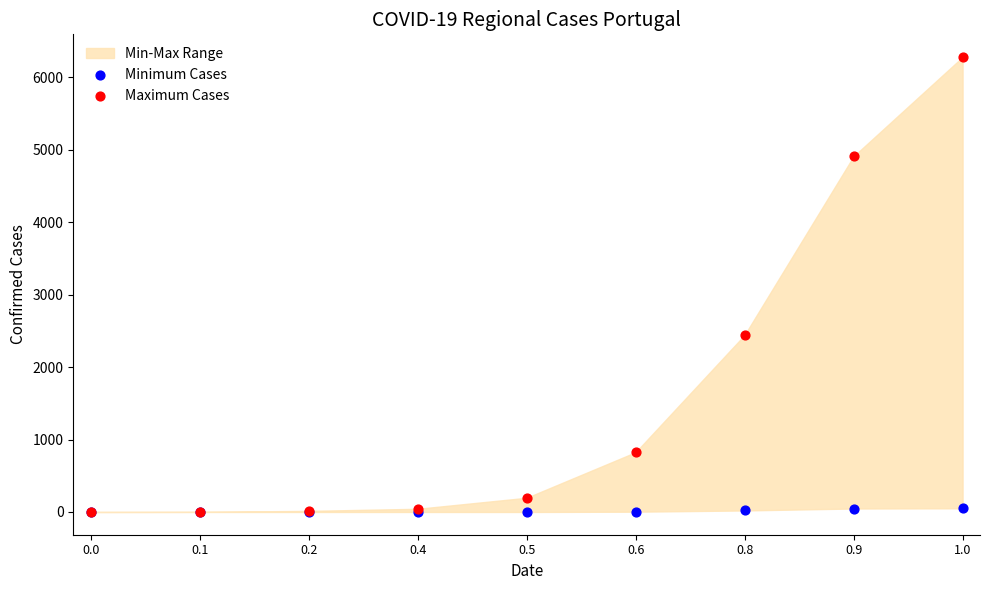

In the Maximum Cases series, what Y value is closest to 3140?

2443